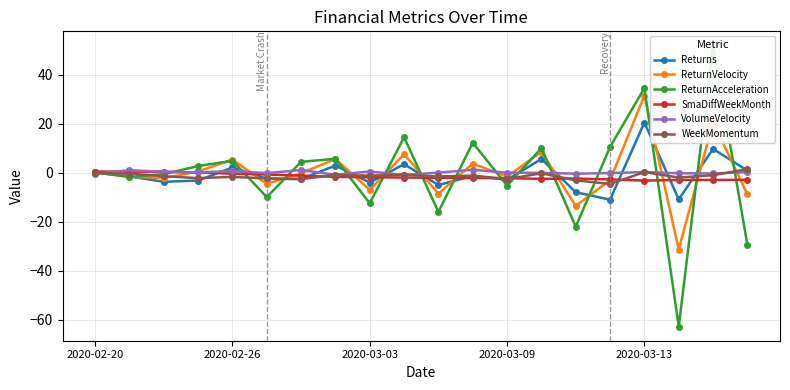

What value does the VolumeVelocity series have at 14?

-0.4